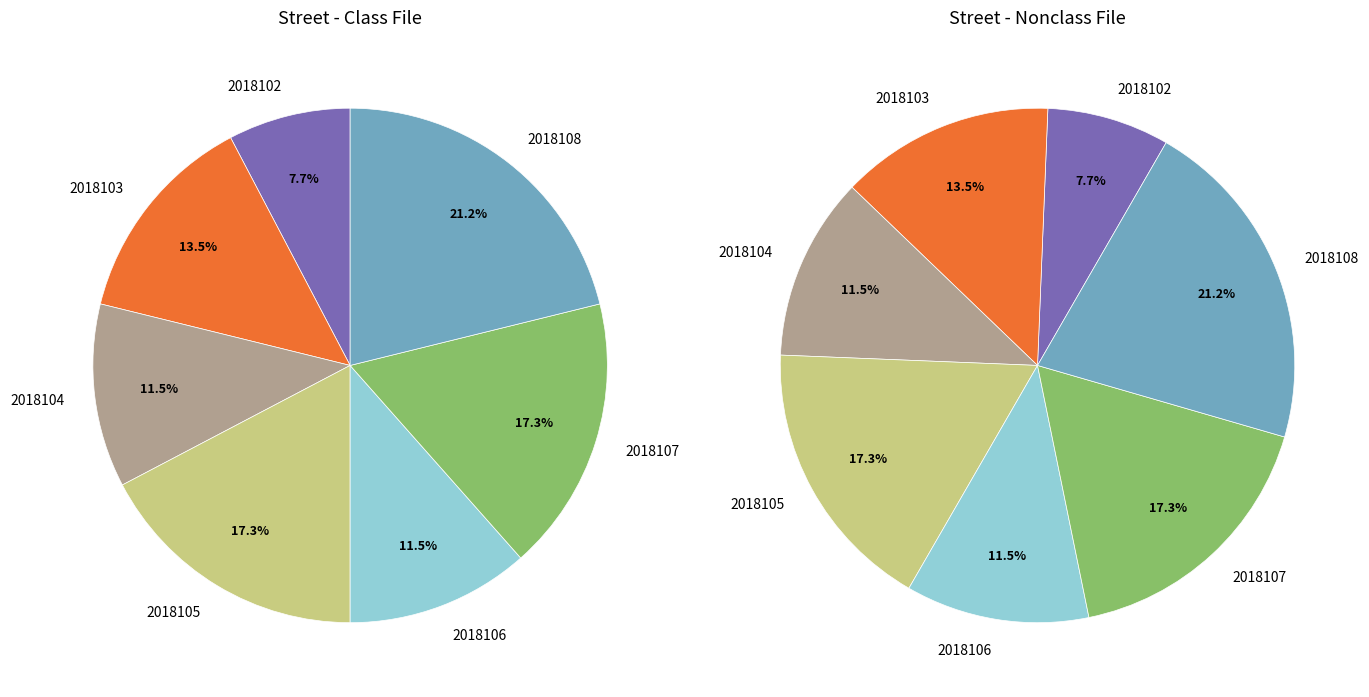

Rank the categories by value from highest to lowest.

2018108, 2018105, 2018107, 2018103, 2018104, 2018106, 2018102